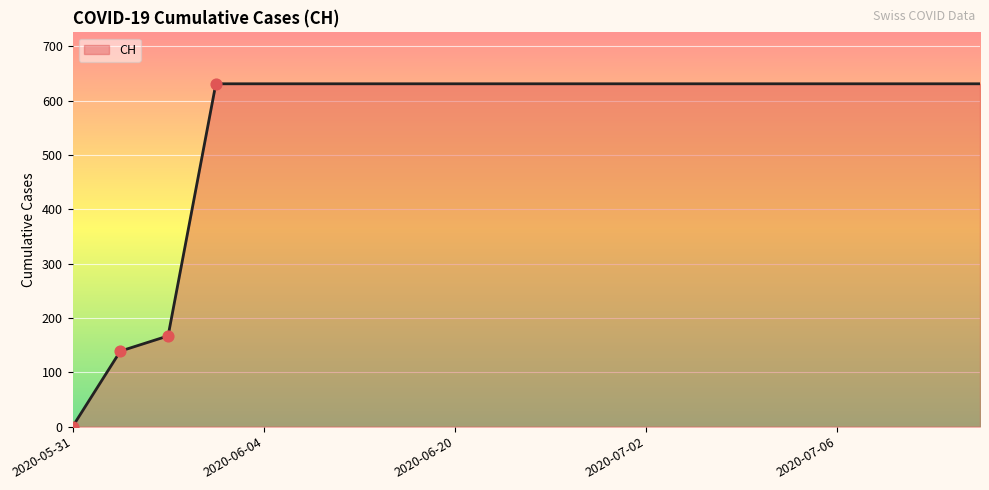

What is the maximum value shown in the chart?

631